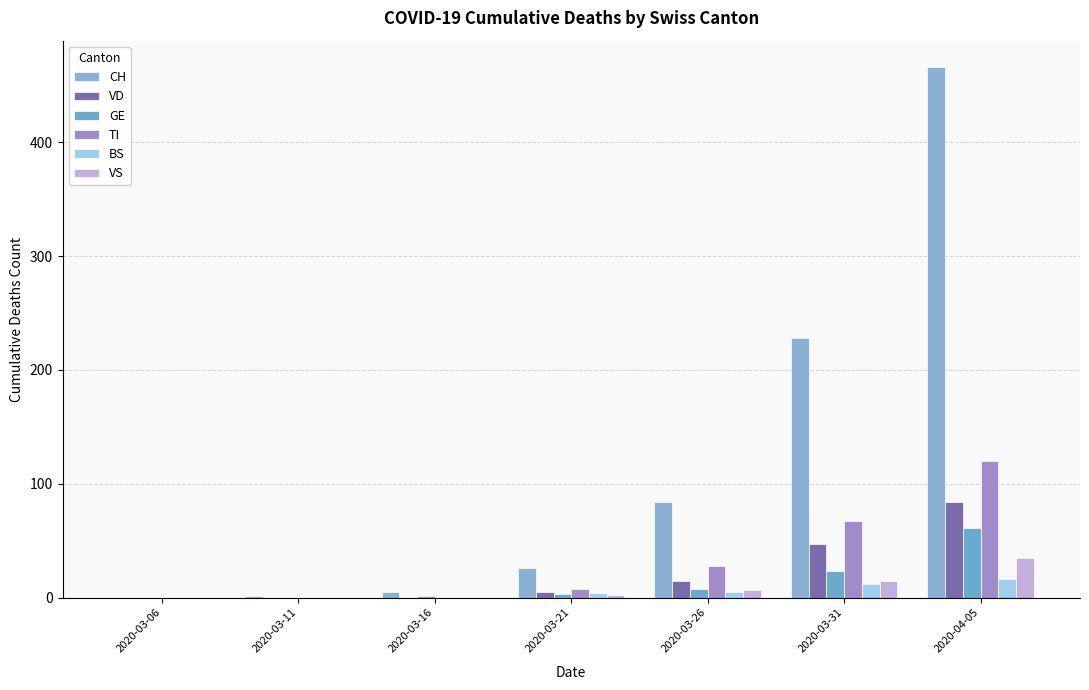

What are all the series names shown in the legend?

CH, VD, GE, TI, BS, VS